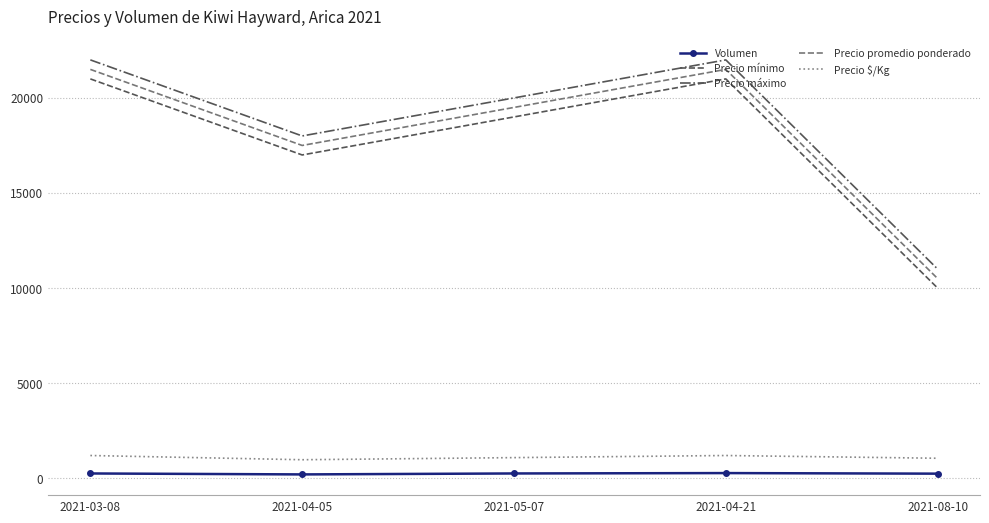

True or false: Precio promedio ponderado has a value of 4889 at 2021-08-10.

False